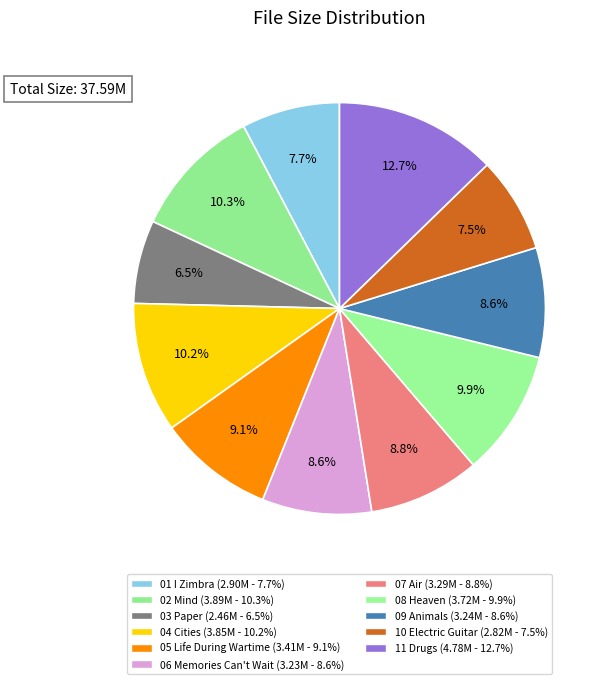

How many segments does this pie chart have?

11